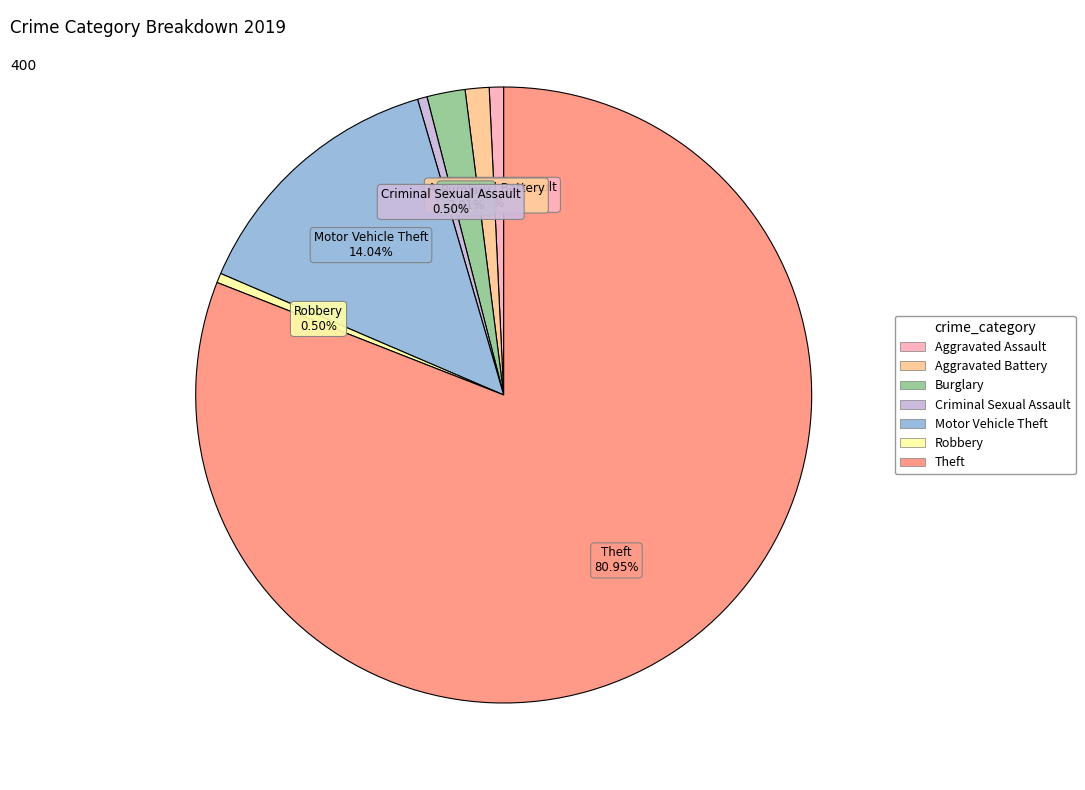

Combined, do Burglary and Aggravated Battery account for over 50%?

No